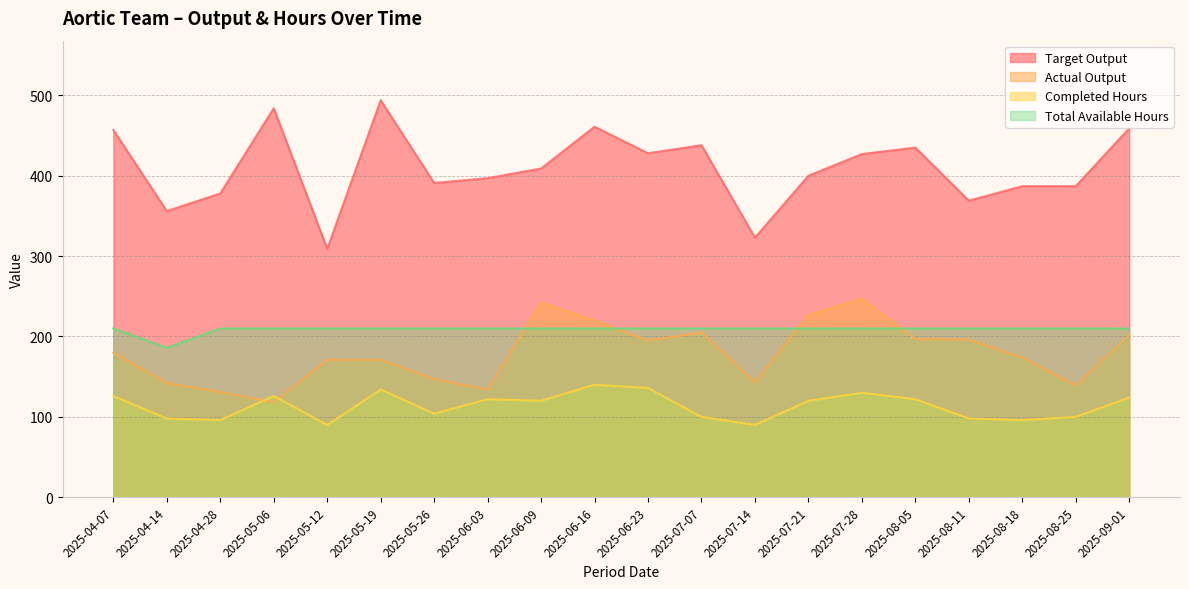

How many interior local valleys does the Target Output series have?

6